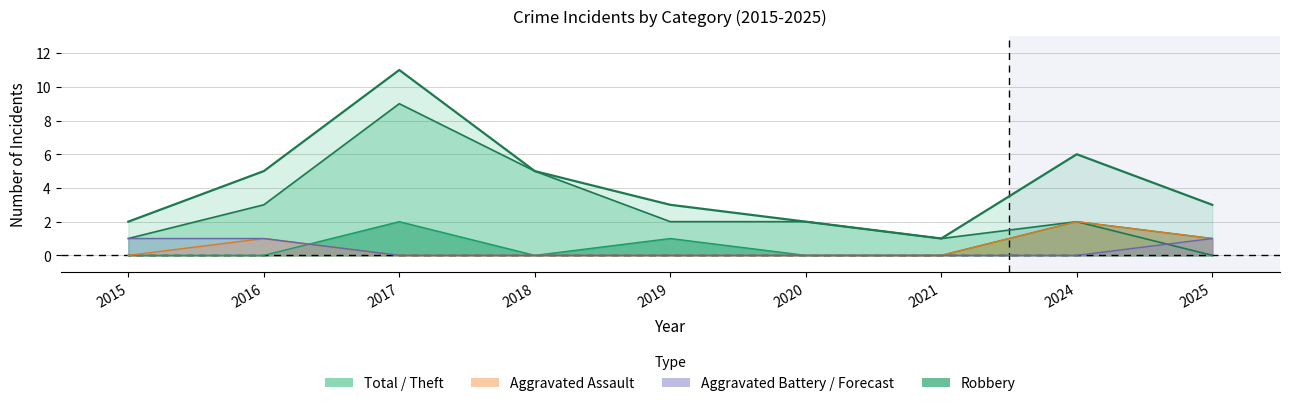

What is the total value across all series at 2020?

4